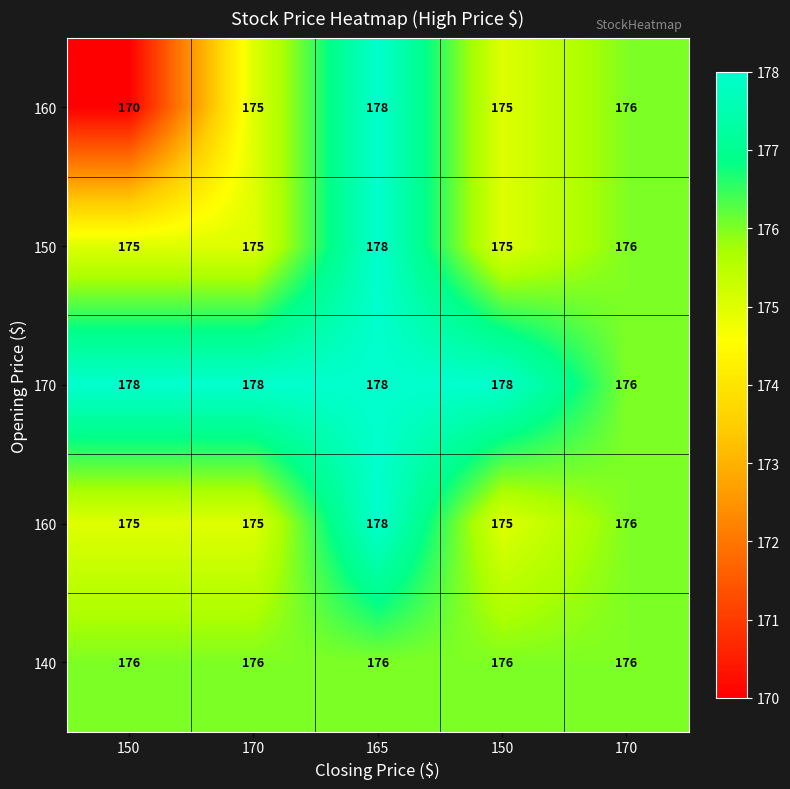

At which category does the chart reach its peak across all series?

165